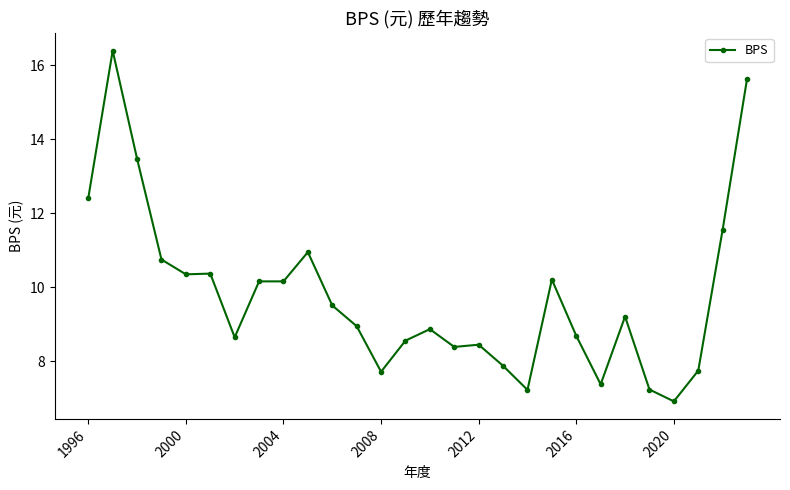

What is the smallest value displayed?

6.9